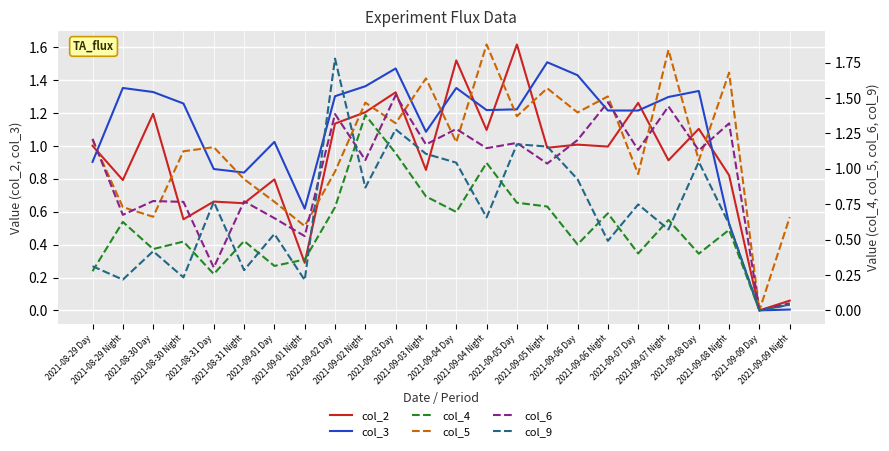

Where do col_4 and col_3 first cross each other?

2021-09-02 Day and 2021-09-02 Night